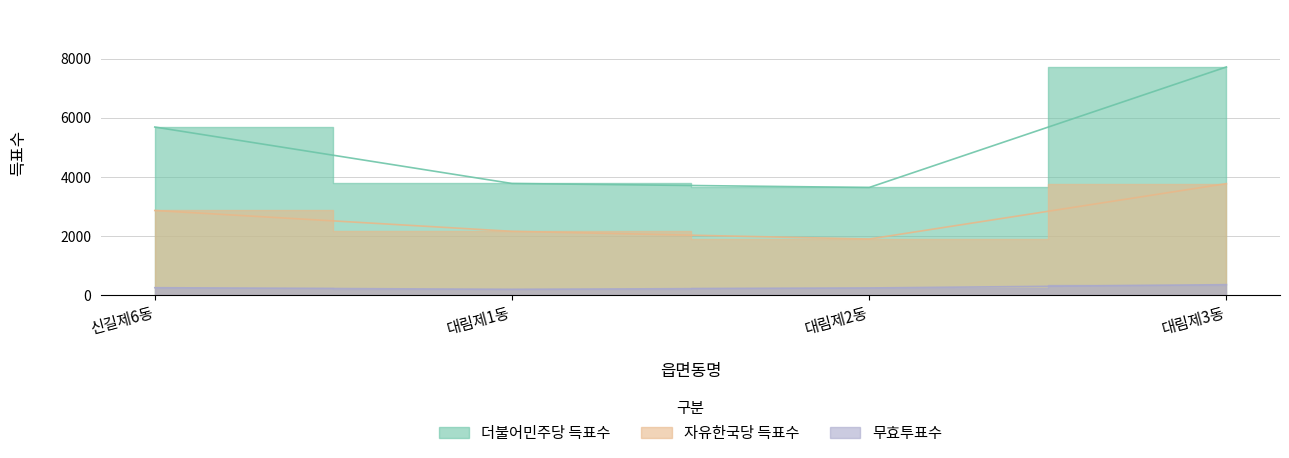

What are all the series names shown in the legend?

더불어민주당 득표수, 자유한국당 득표수, 무효투표수